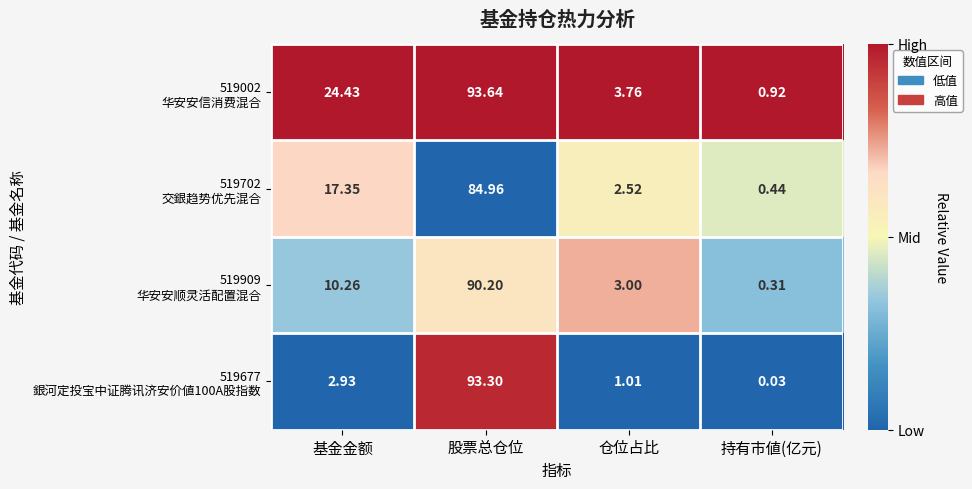

Which category has the lowest value across all series?

持有市値(亿元)